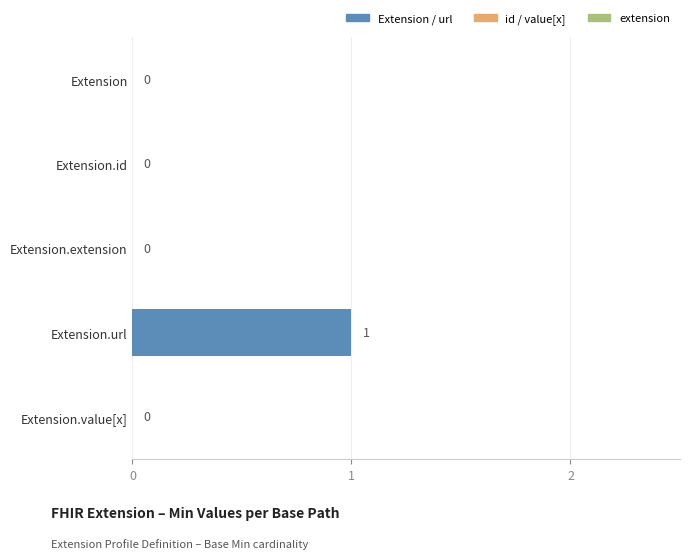

Is it true that the value at Extension.id is 1?

False